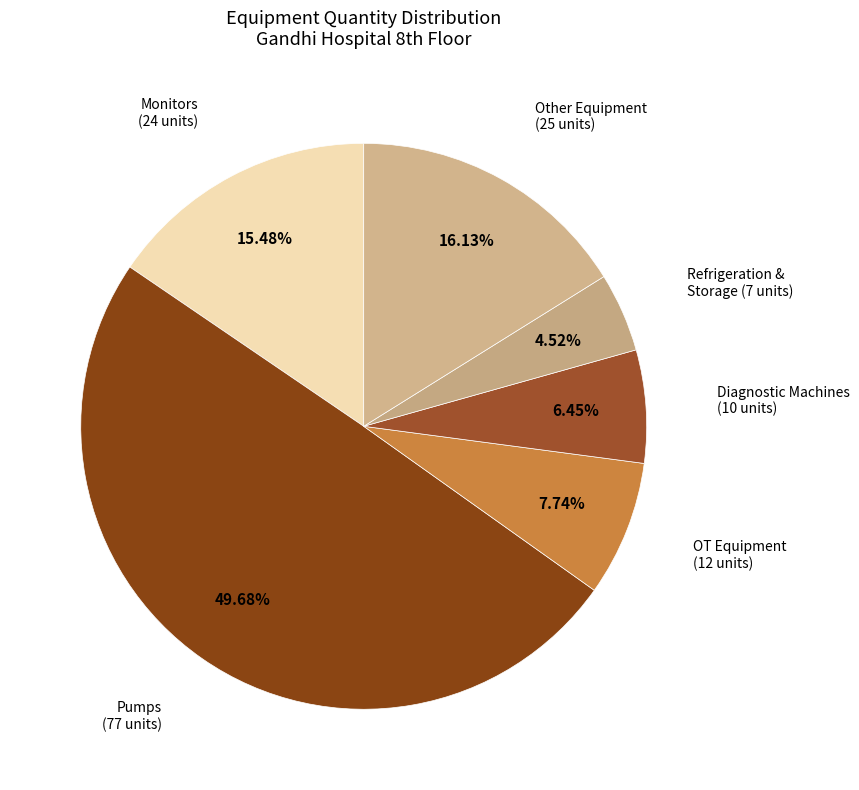

Does Diagnostic Machines (10 units) represent more than half of the total?

No